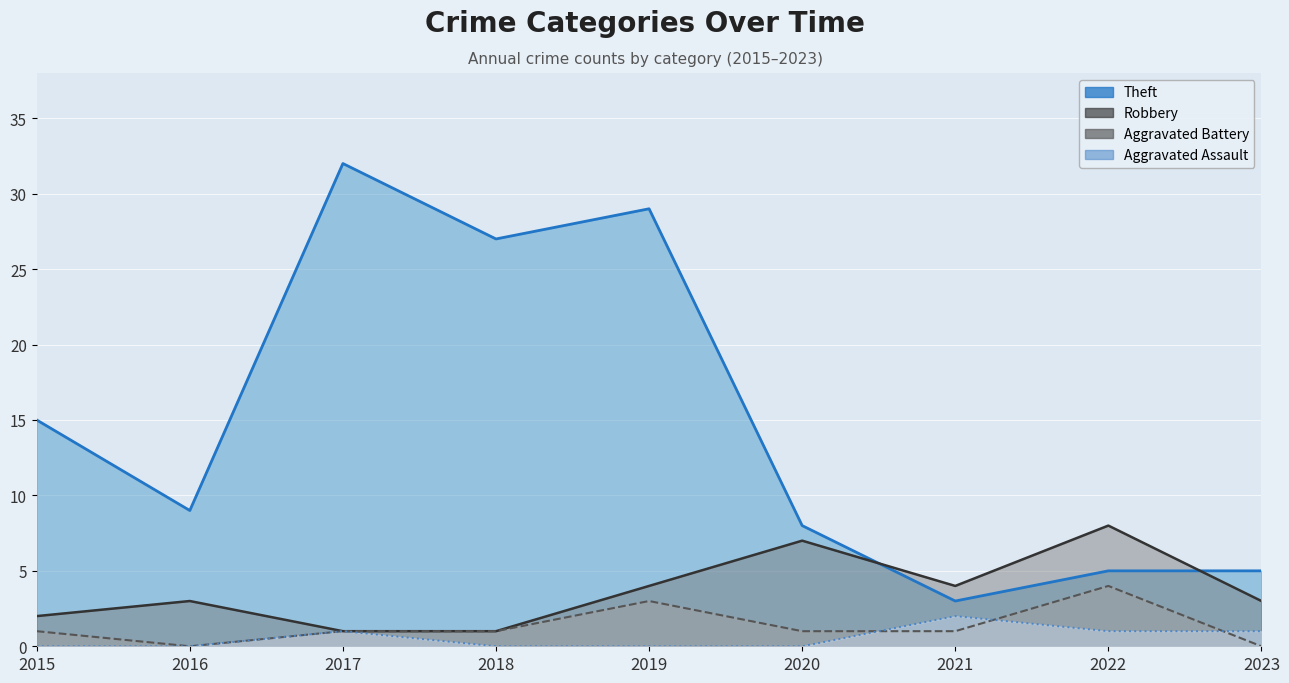

At which category does Aggravated Battery reach its first local peak?

2019